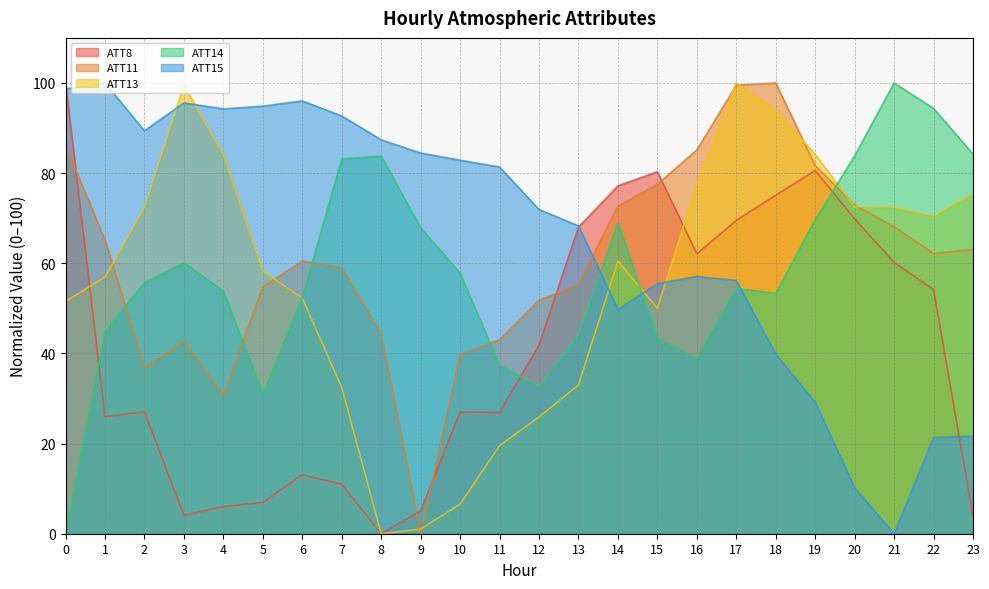

Reading left to right, extract all data points from this chart.

ATT8: 0=100.0	1=26.0	2=27.1	3=4.1	4=6.0	5=7.0	6=13.1	7=11.0	8=0.0	9=5.1	10=27.0	11=26.9	12=41.9	13=68.0	14=77.2	15=80.3	16=62.1	17=69.5	18=75.1	19=80.6	20=69.9	21=60.2	22=54.2	23=3.9
ATT11: 0=86.1	1=65.2	2=36.8	3=42.7	4=30.7	5=54.8	6=60.5	7=59.1	8=44.3	9=0.0	10=39.8	11=43.0	12=51.8	13=55.3	14=72.7	15=77.5	16=85.2	17=99.5	18=100.0	19=81.7	20=72.9	21=68.1	22=62.2	23=63.1
ATT13: 0=51.5	1=56.9	2=72.4	3=99.5	4=84.1	5=58.3	6=52.3	7=32.5	8=0.0	9=1.0	10=6.6	11=19.5	12=25.9	13=33.0	14=60.5	15=50.0	16=77.6	17=100.0	18=94.1	19=84.1	20=72.5	21=72.4	22=70.5	23=75.5
ATT14: 0=0.0	1=44.9	2=55.7	3=60.1	4=53.8	5=31.0	6=52.5	7=83.2	8=83.8	9=67.9	10=57.8	11=37.3	12=32.7	13=44.2	14=69.0	15=43.4	16=38.9	17=54.4	18=53.3	19=69.7	20=83.8	21=100.0	22=94.4	23=84.2
ATT15: 0=98.7	1=100.0	2=89.4	3=95.6	4=94.2	5=94.9	6=96.0	7=92.7	8=87.4	9=84.5	10=82.9	11=81.4	12=71.9	13=68.3	14=49.7	15=55.5	16=57.1	17=56.2	18=39.8	19=29.2	20=10.2	21=0.0	22=21.3	23=21.7